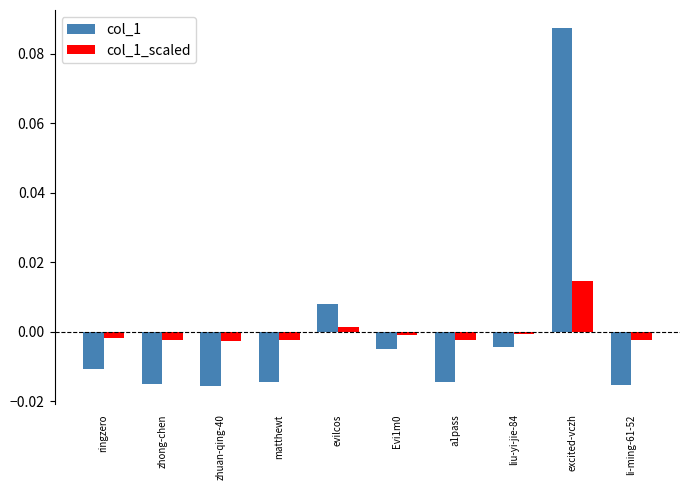

At excited-vczh, list the series in order from smallest to largest.

col_1_scaled, col_1